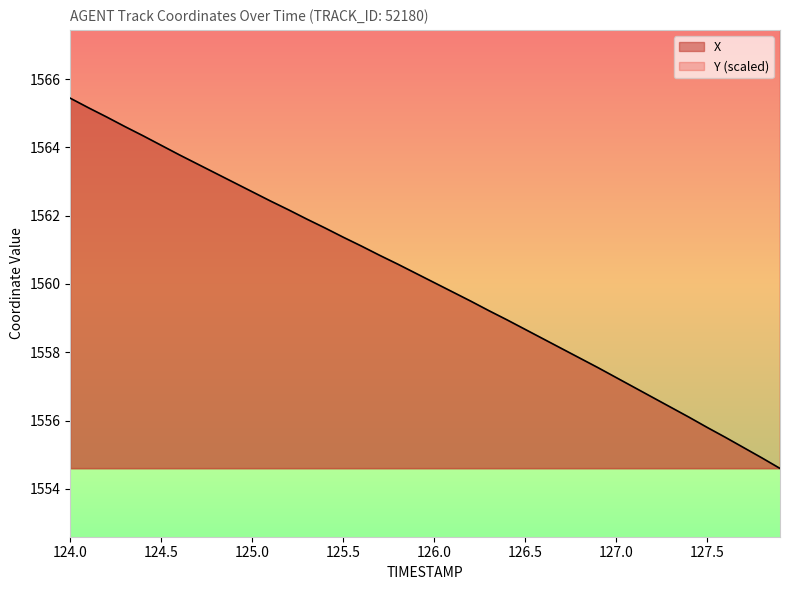

Where does the X series first go above 1560?

124.0